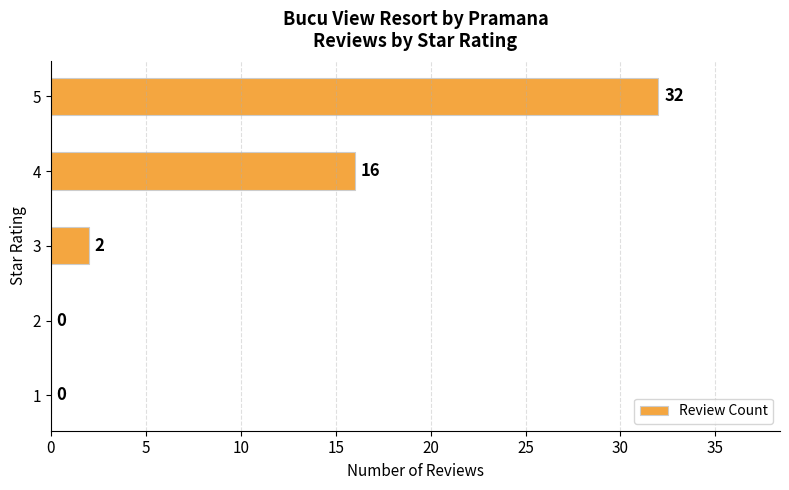

Are the bars horizontal?

Yes